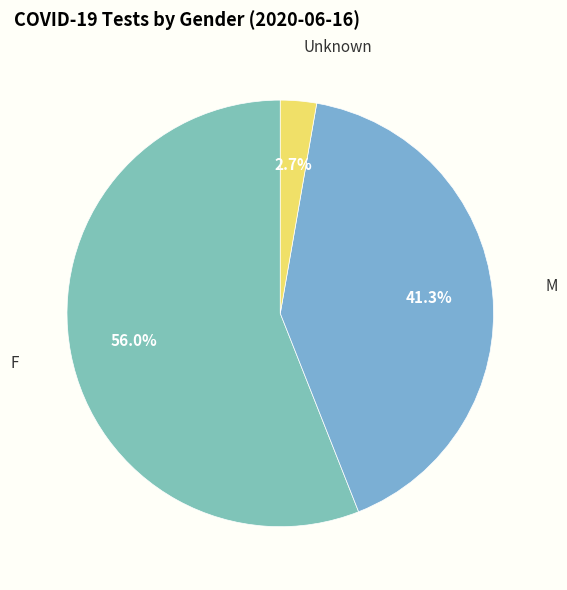

What percentage is the M slice, to the nearest percent?

41%